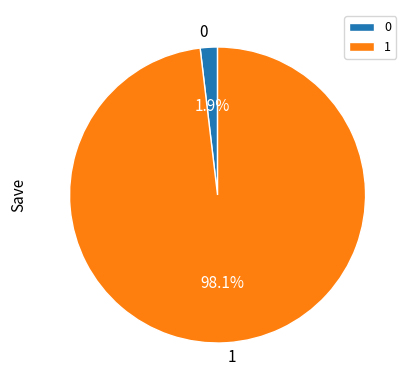

Count the number of slices in the pie.

2